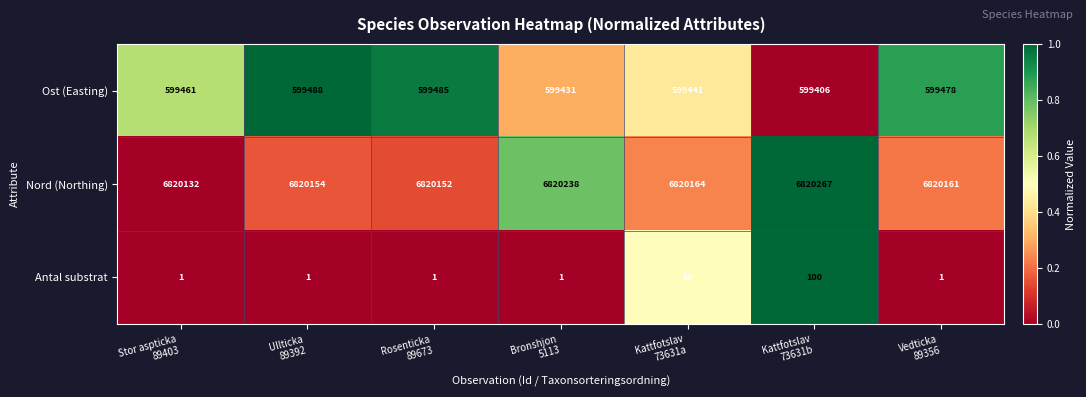

Count the number of categories in the chart.

7